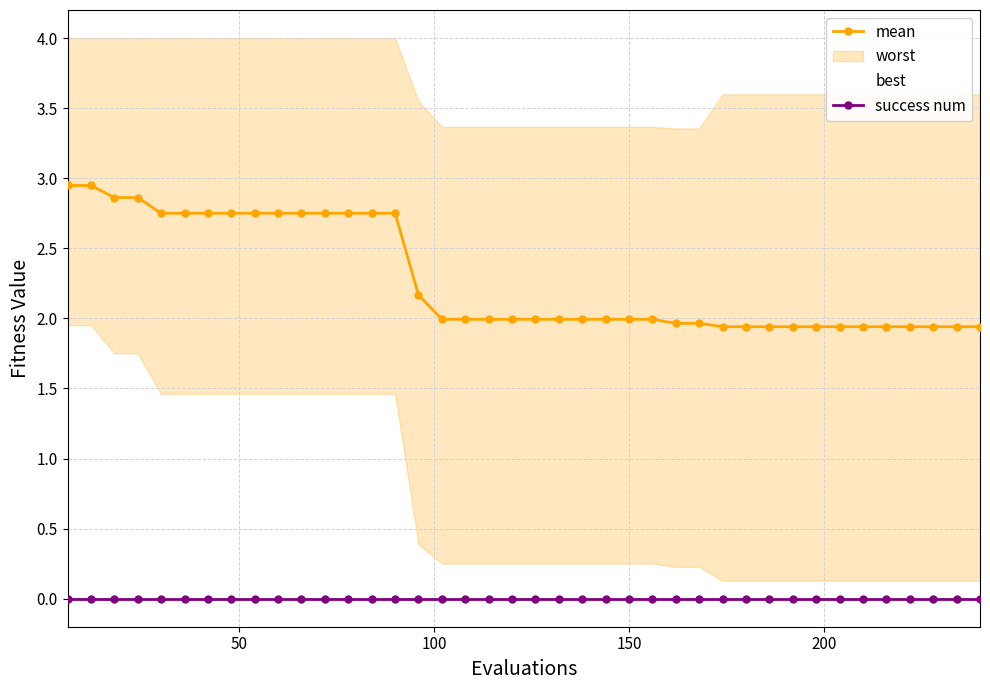

What is the minimum value for mean?

1.9